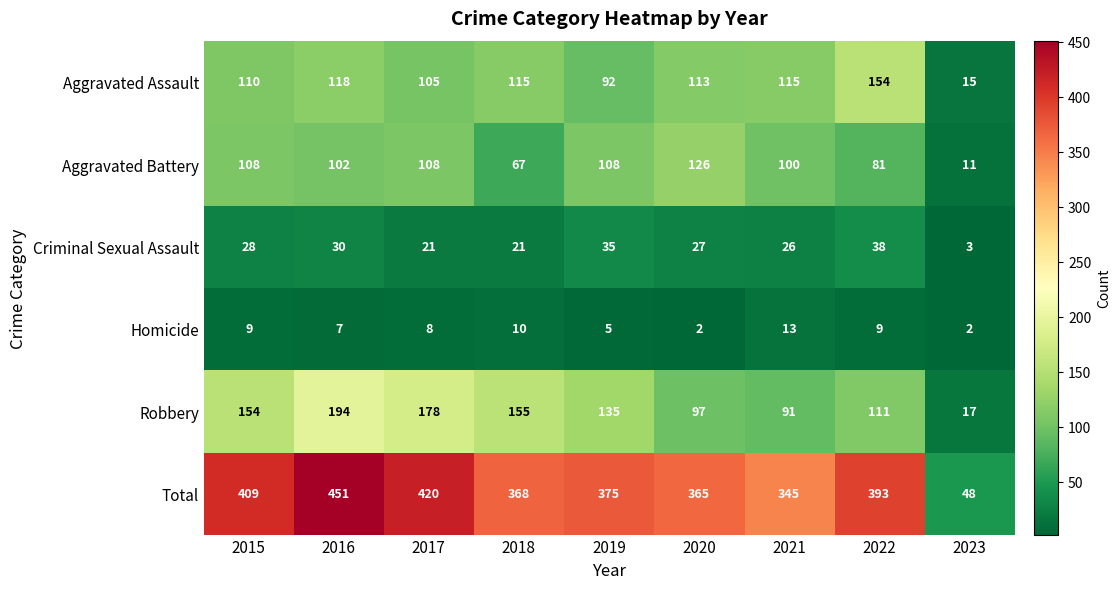

True or false: Total has a value of 48 at 2023.

True